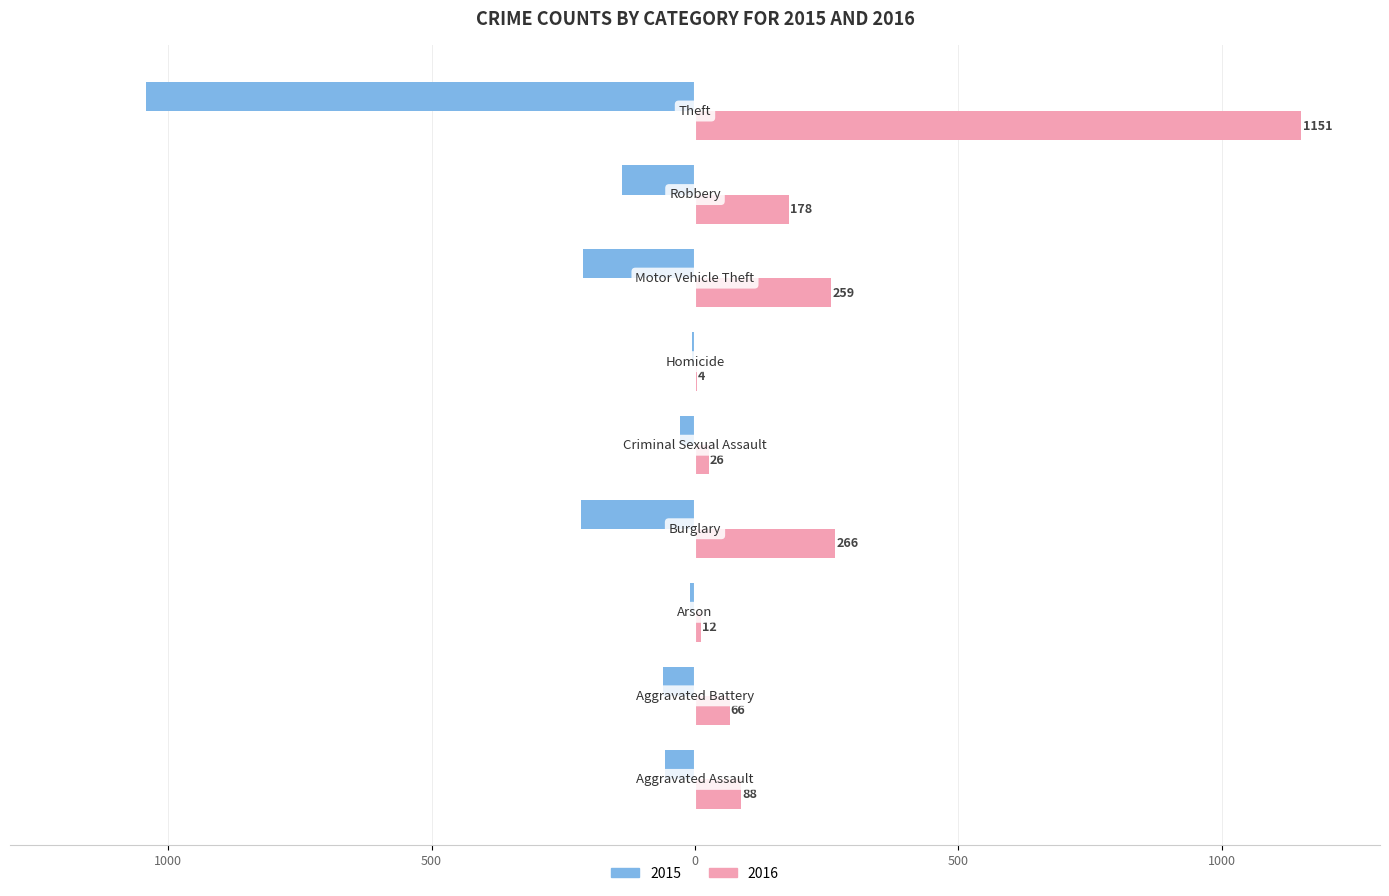

Reading left to right, list all the values displayed in this chart.

2015: -56	-60	-10	-216	-29	-5	-212	-139	-1041
2016: 88	66	12	266	26	4	259	178	1151